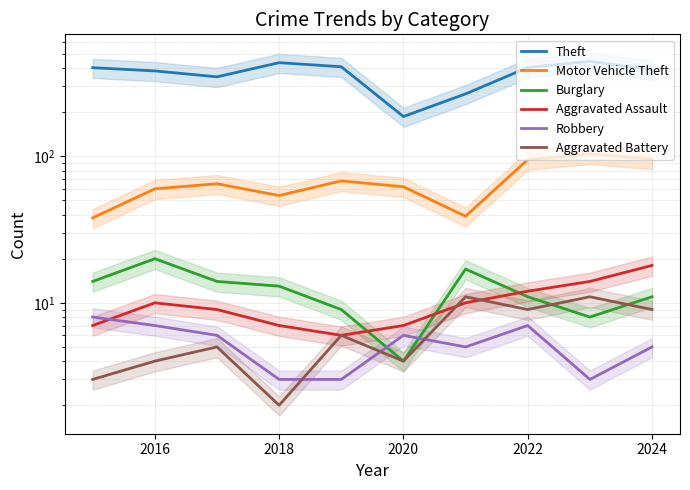

What is the spread (max minus min) of values at 2024?

385